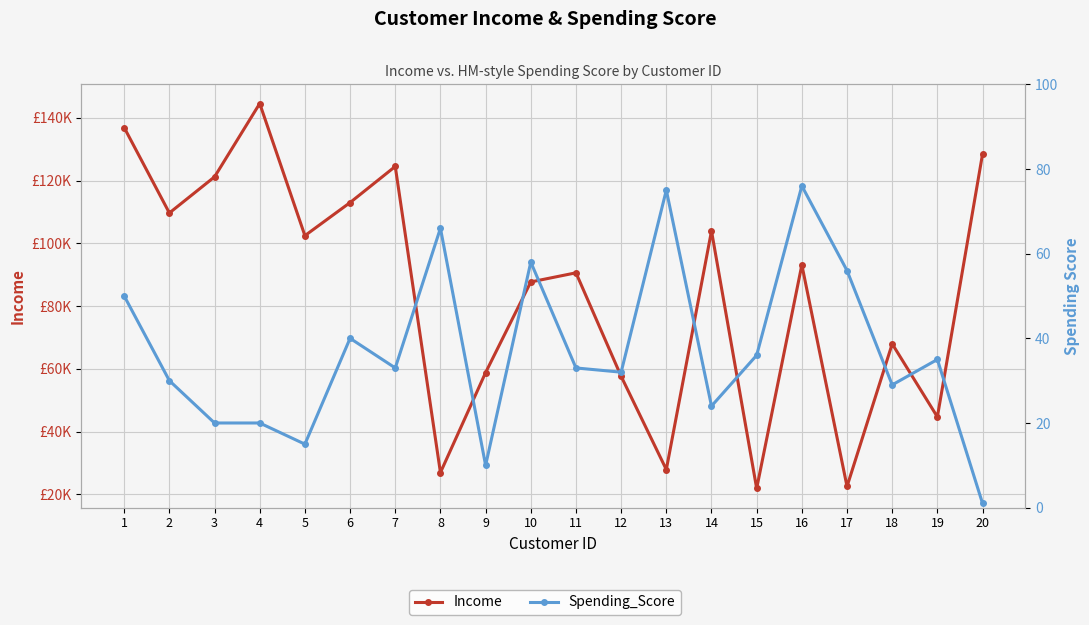

Reading left to right, transcribe all the data shown in this chart.

Income: 136910	109688	121201	144581	102457	113005	124520	26921	58804	87699	90608	57619	27877	103966	21871	93135	22496	67954	44675	128504
Spending_Score: 50	30	20	20	15	40	33	66	10	58	33	32	75	24	36	76	56	29	35	1